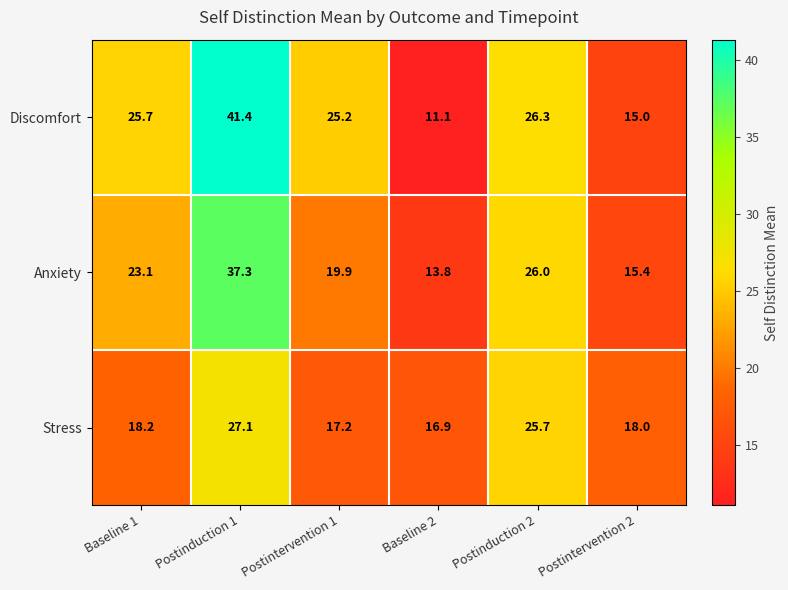

Is it true that Anxiety equals 32.7 at Postintervention 1?

False